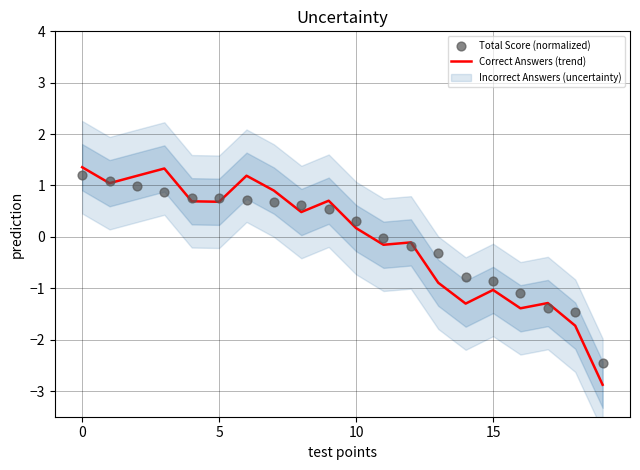

What is the total value across all series at 16?

-2.5